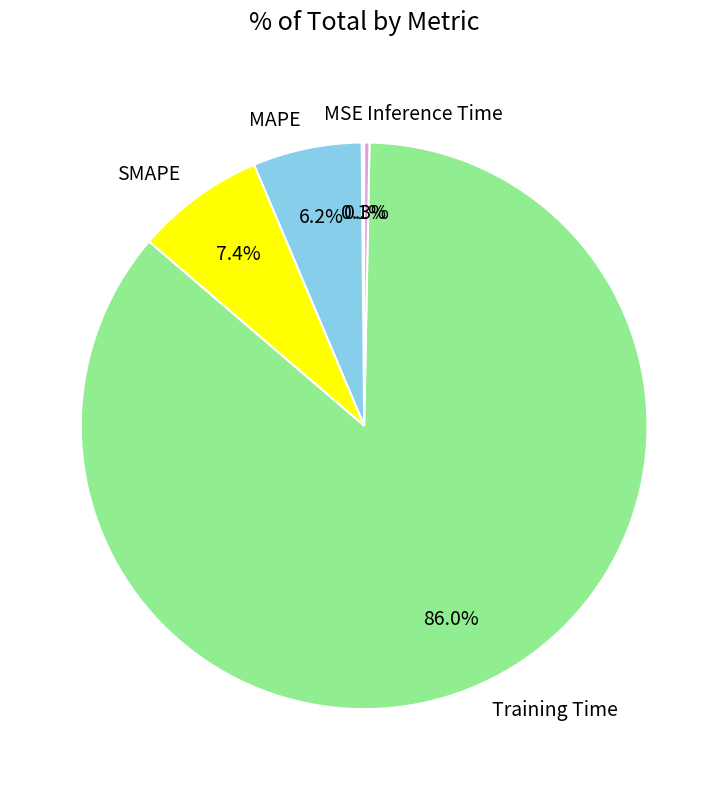

Is the sum of MAPE and Inference Time greater than half?

No